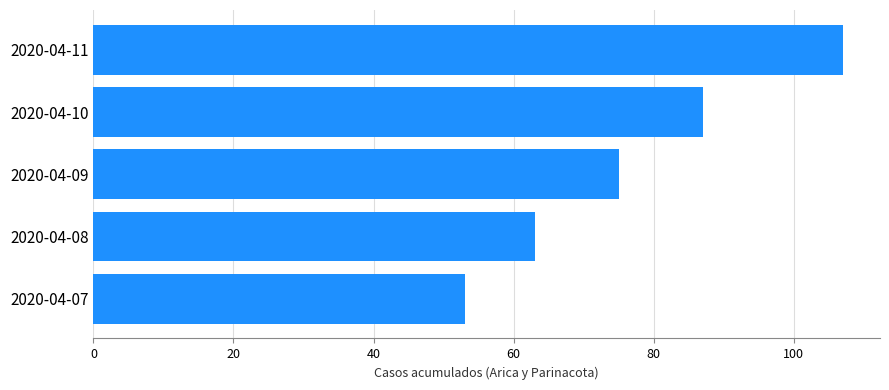

Which has a higher value, 2020-04-09 or 2020-04-07?

2020-04-09